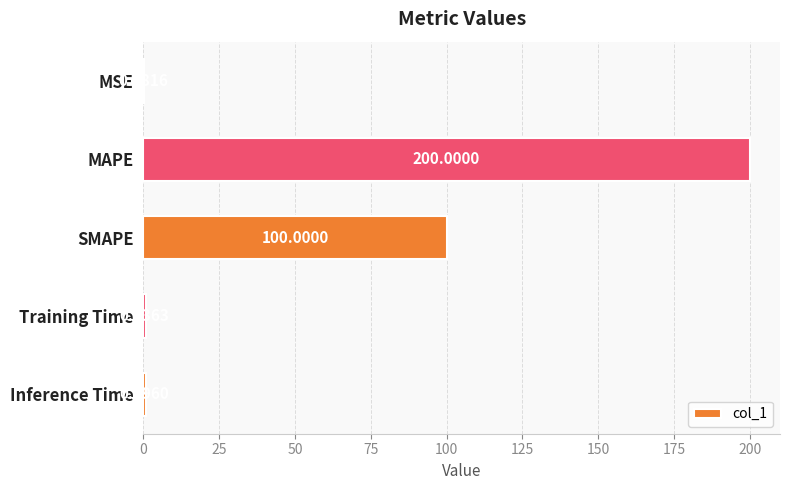

What is the sum of the values at Inference Time and MAPE?

200.8